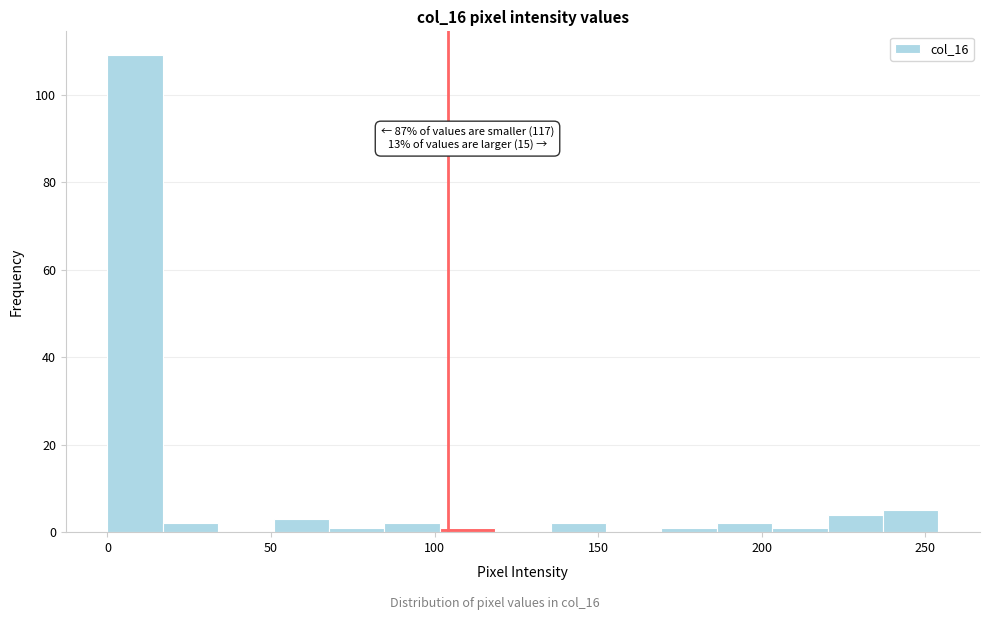

Read against the x-axis, roughly where is the centre of the tallest bar?

10